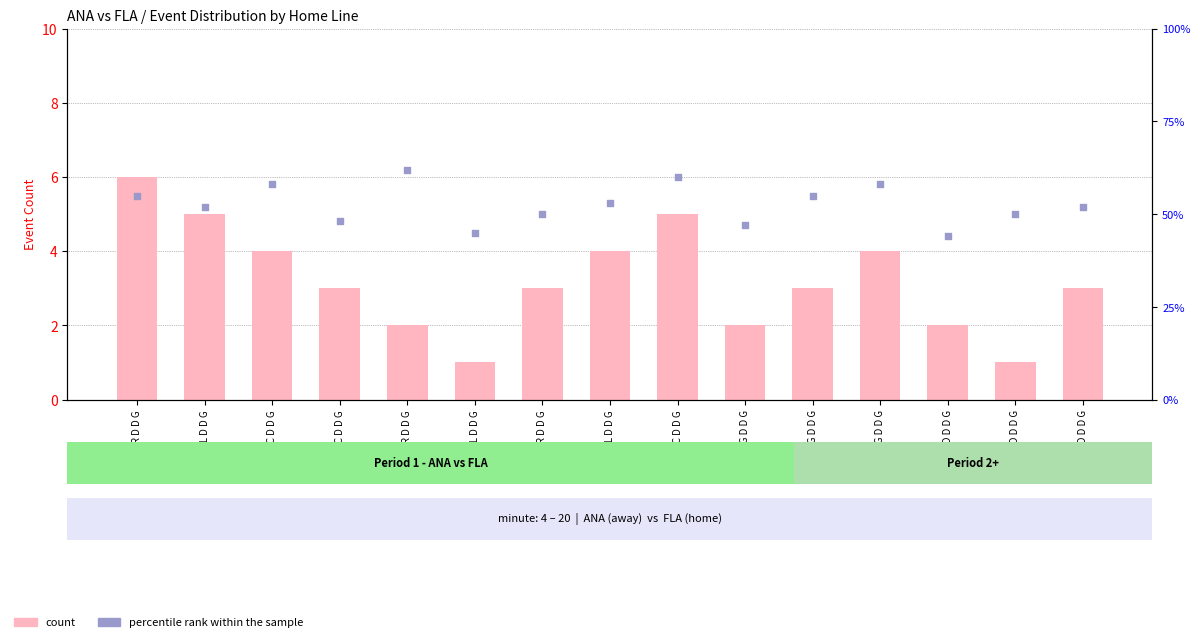

At how many categories does at least one series exceed 24?

15